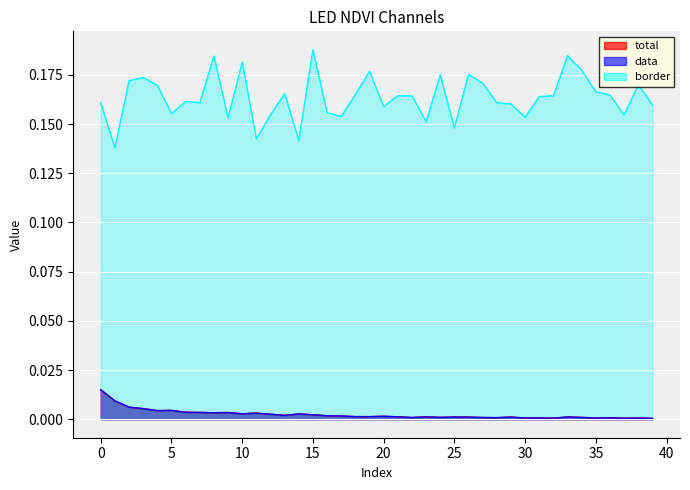

List the labels in order of data value, largest first.

0, 1, 2, 3, 5, 4, 6, 7, 9, 8, 11, 10, 14, 12, 15, 13, 16, 17, 20, 18, 19, 21, 23, 33, 29, 25, 26, 24, 34, 22, 27, 28, 36, 30, 31, 35, 38, 32, 37, 39